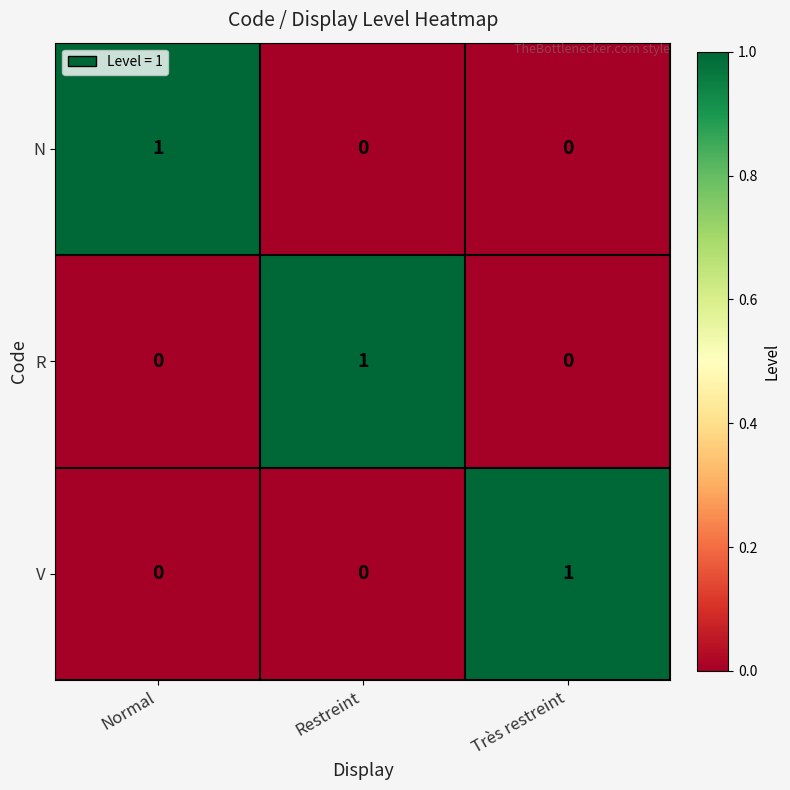

Reading left to right, transcribe all the data shown in this chart.

N: Normal=1	Restreint=0	Très restreint=0
R: Normal=0	Restreint=1	Très restreint=0
V: Normal=0	Restreint=0	Très restreint=1